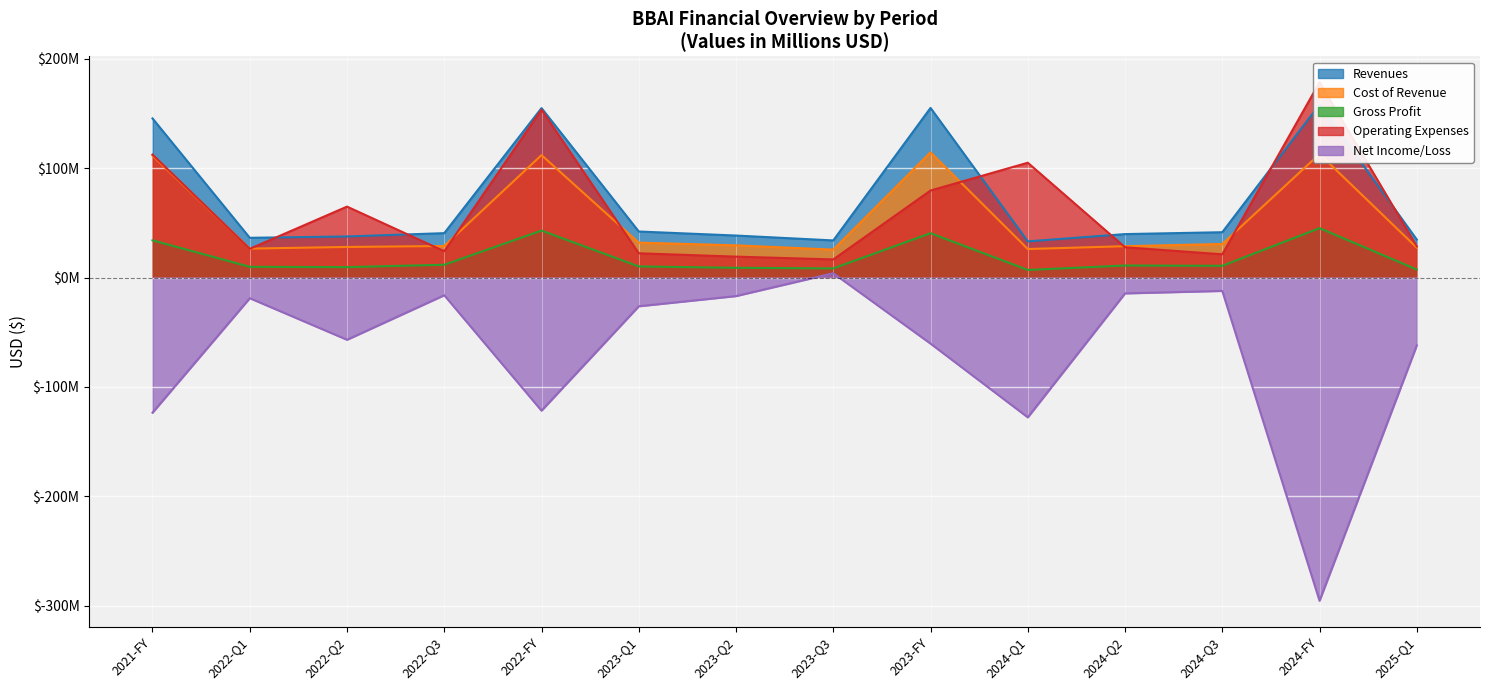

At which category does Gross Profit reach its first local valley?

2022-Q2